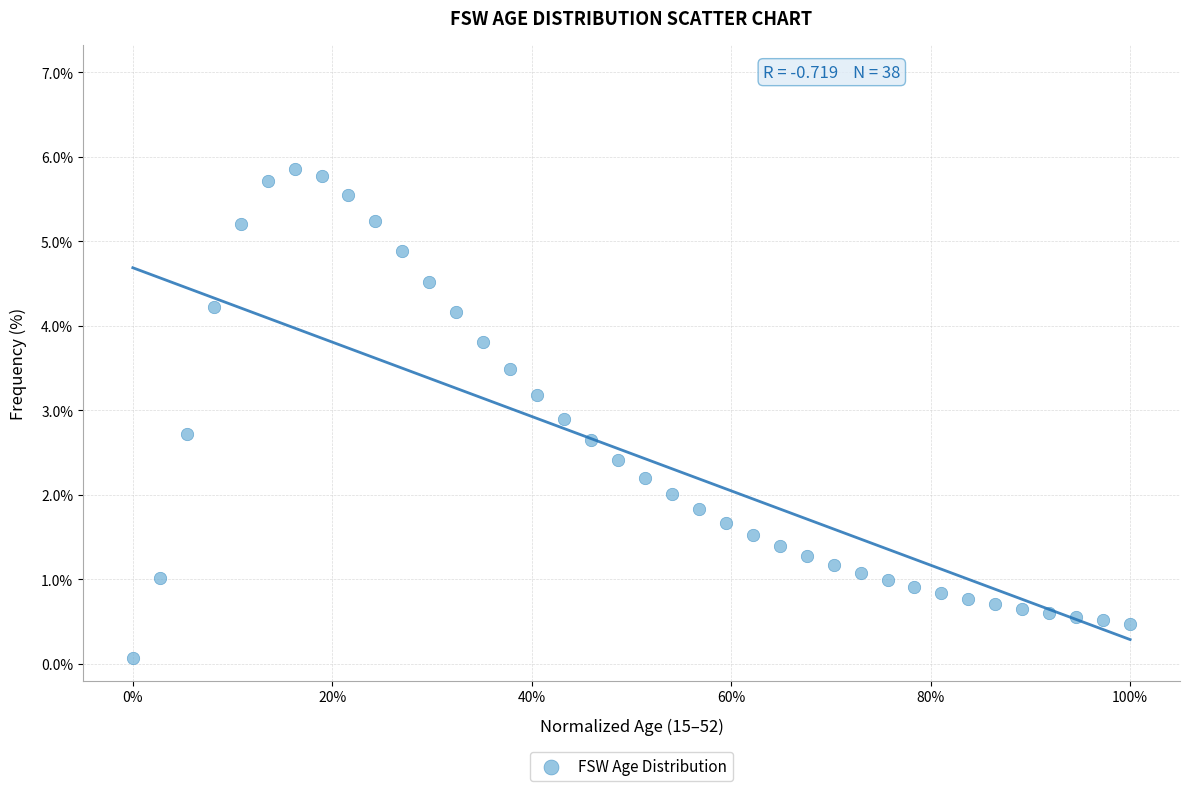

What is the range of X values (max minus min)?

1.0